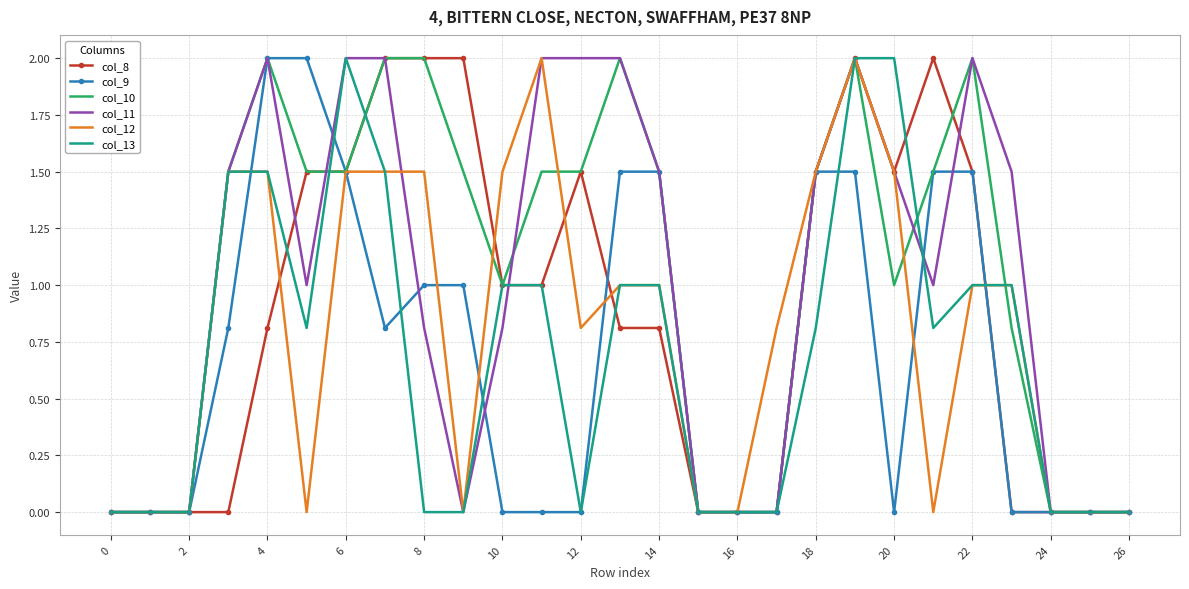

What is the maximum value for col_8?

2.0